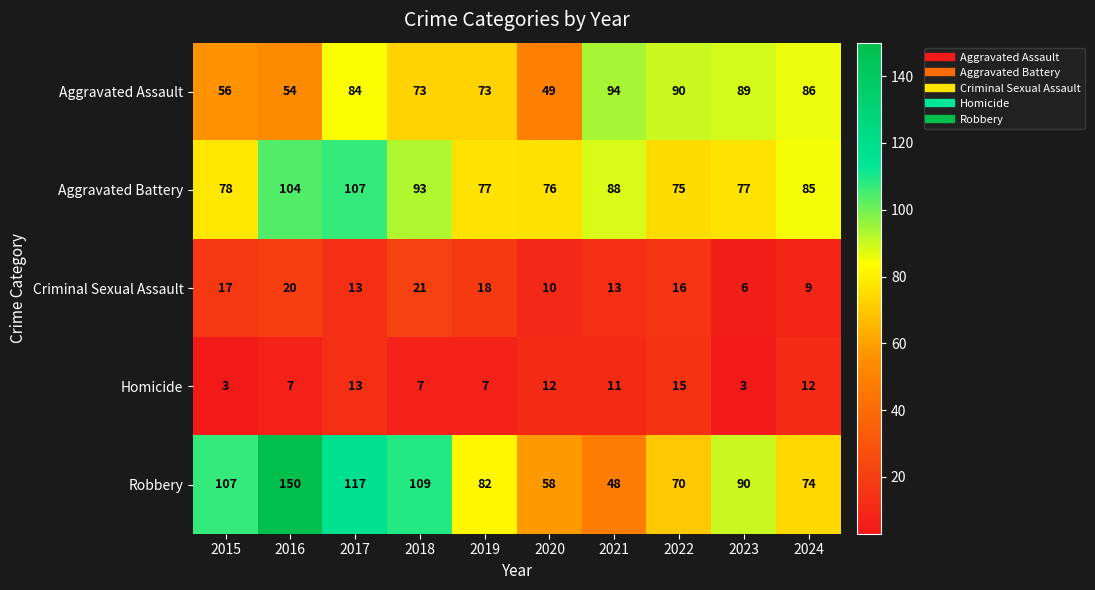

What is the difference between the maximum and second lowest values in the Robbery series?

92